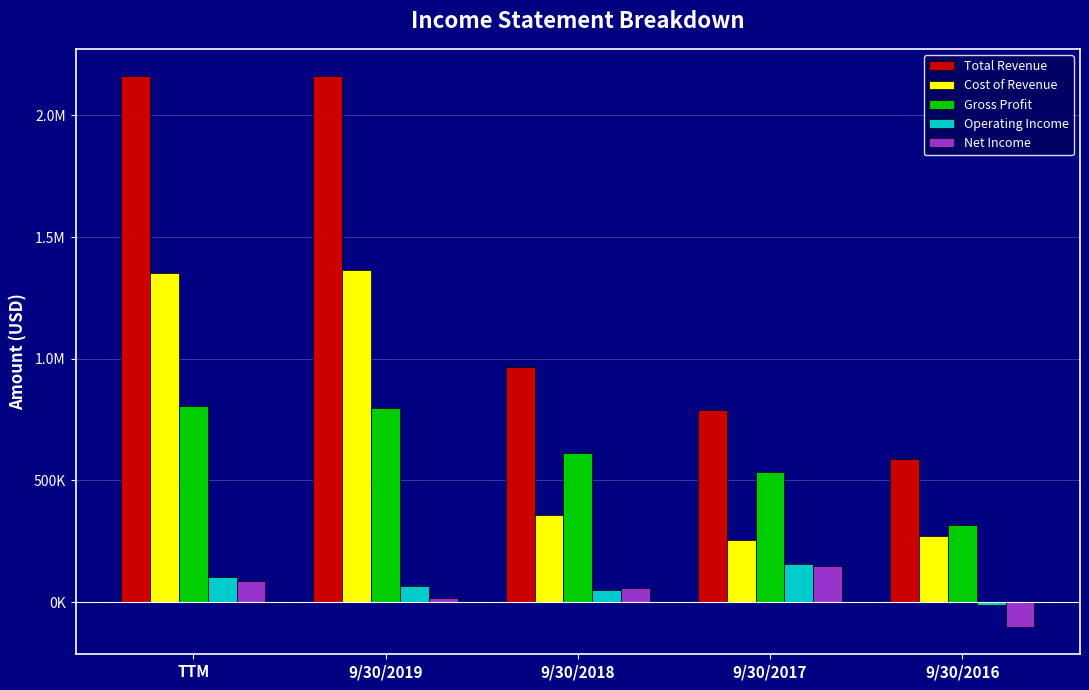

At which label does Operating Income reach its minimum?

9/30/2016